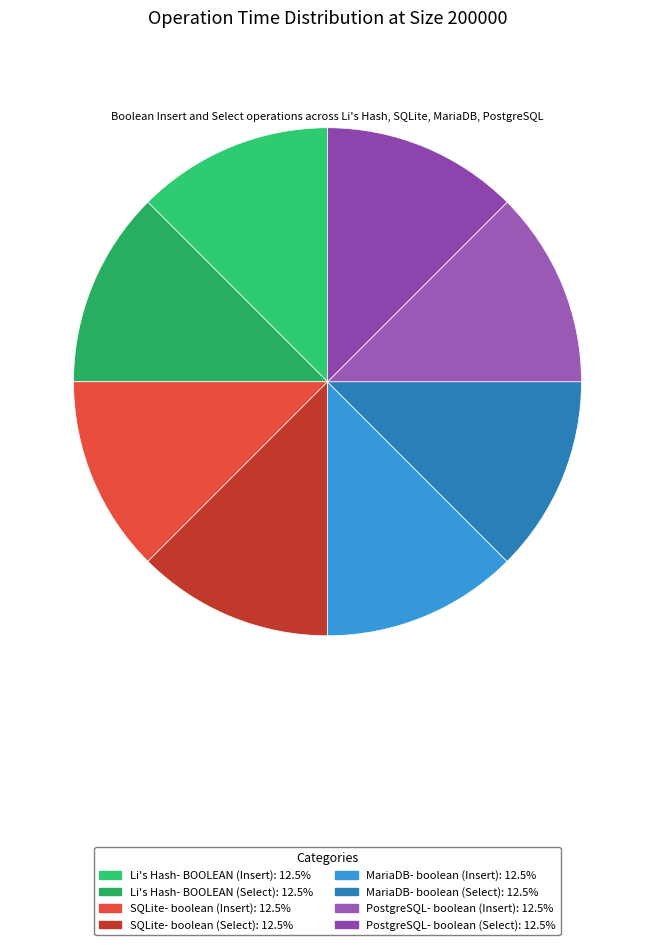

How many segments does this pie chart have?

8